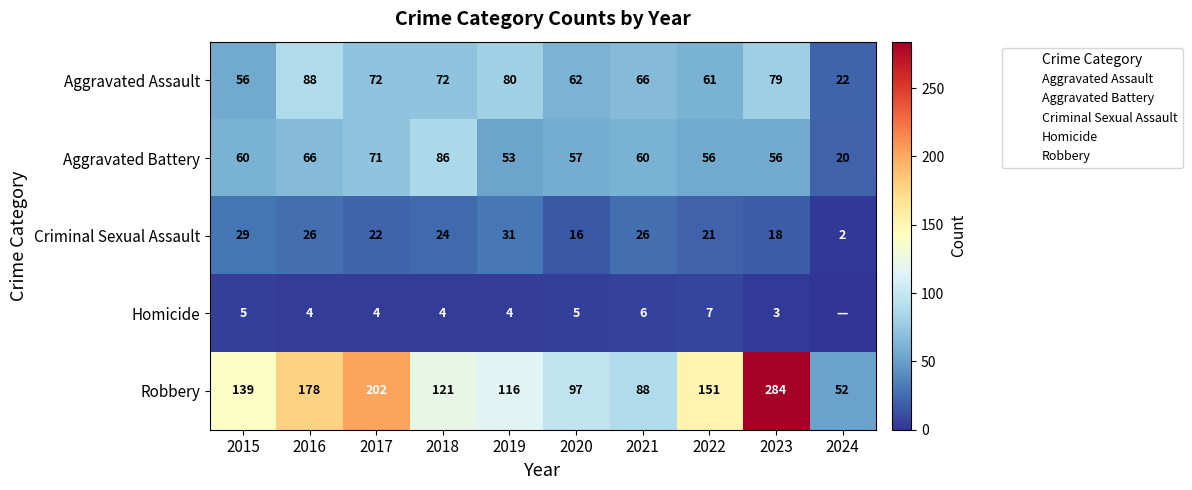

The value of Aggravated Assault at 2024 is 30. True or false?

False